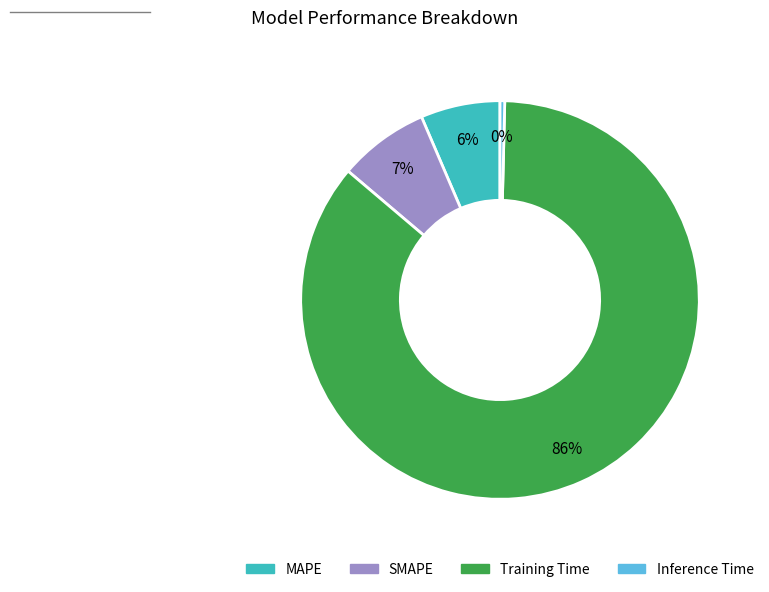

Rank the categories by value from lowest to highest.

Inference Time, MAPE, SMAPE, Training Time